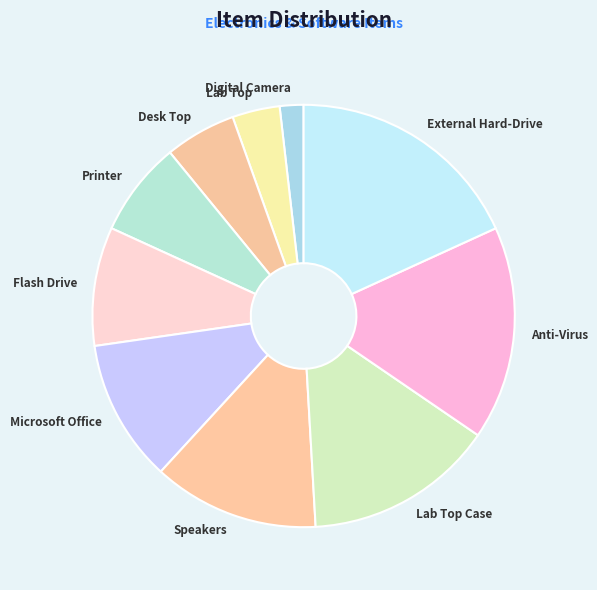

Combined, do Printer and Digital Camera account for over 50%?

No